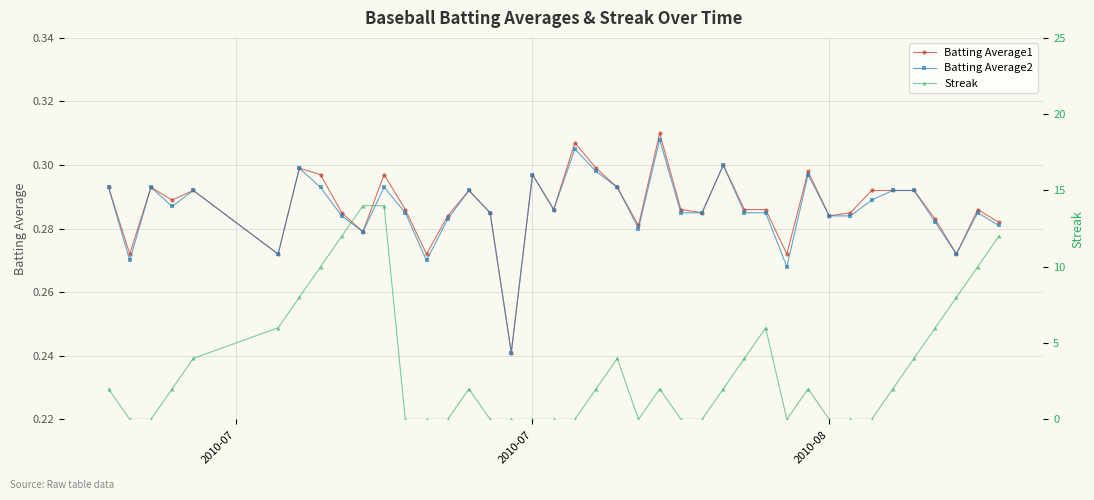

What is the sum of all Batting Average2 values?

11.4